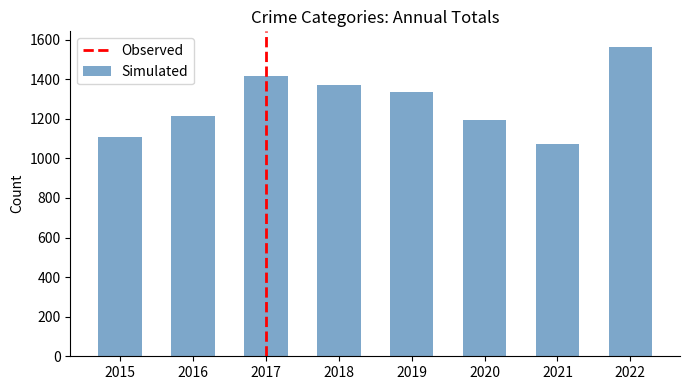

What is the average value?

1285